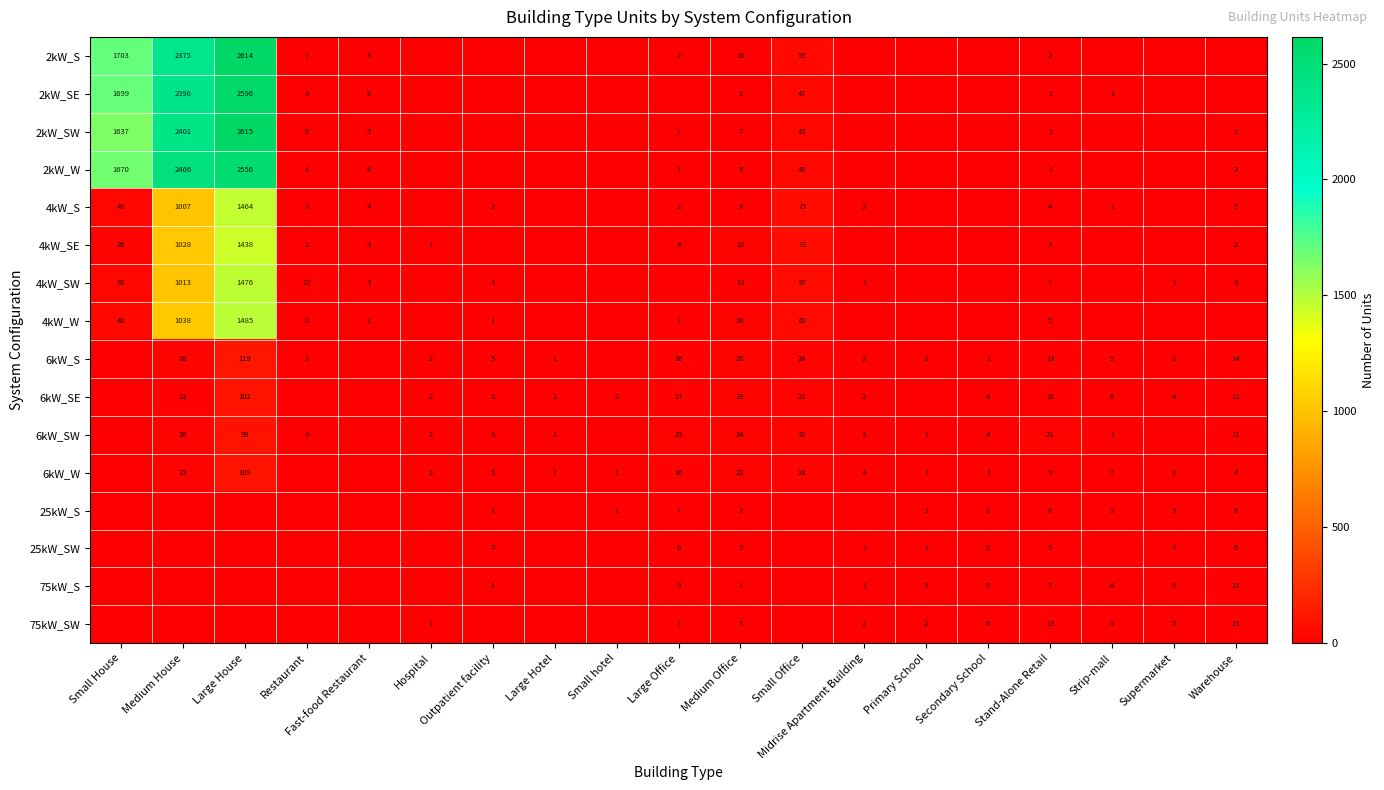

Is it true that 75kW_SW equals 5 at Medium Office?

True